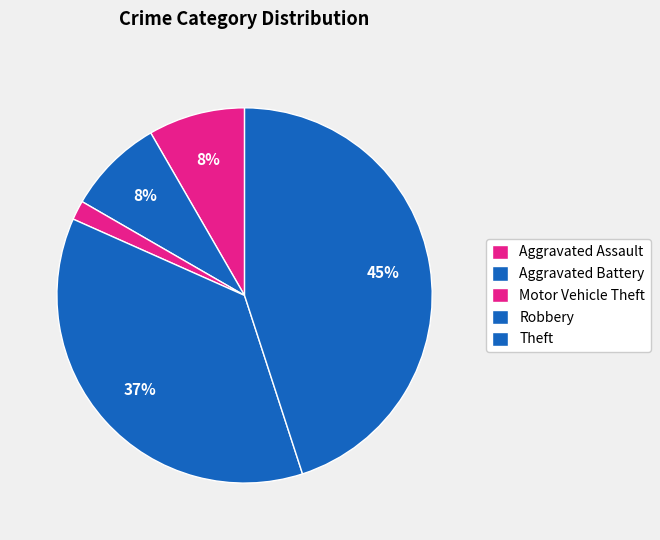

Approximately how many times larger is the value at Robbery compared to Aggravated Assault?

4.4